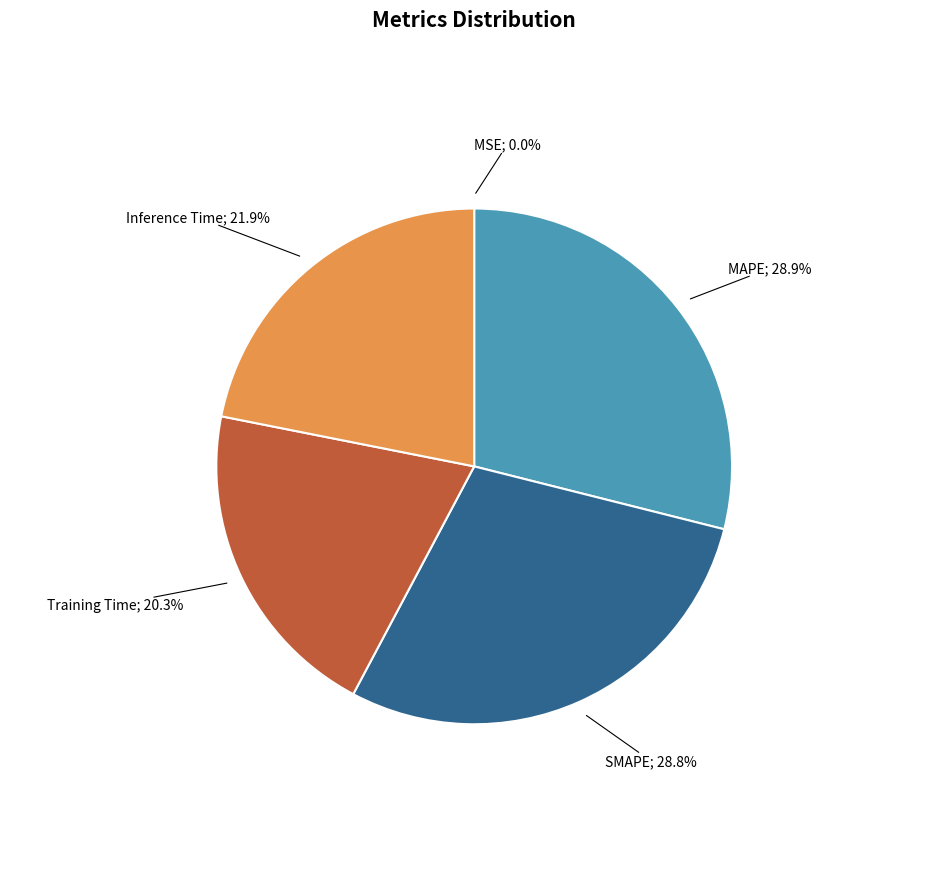

Is there a majority slice in this chart?

No